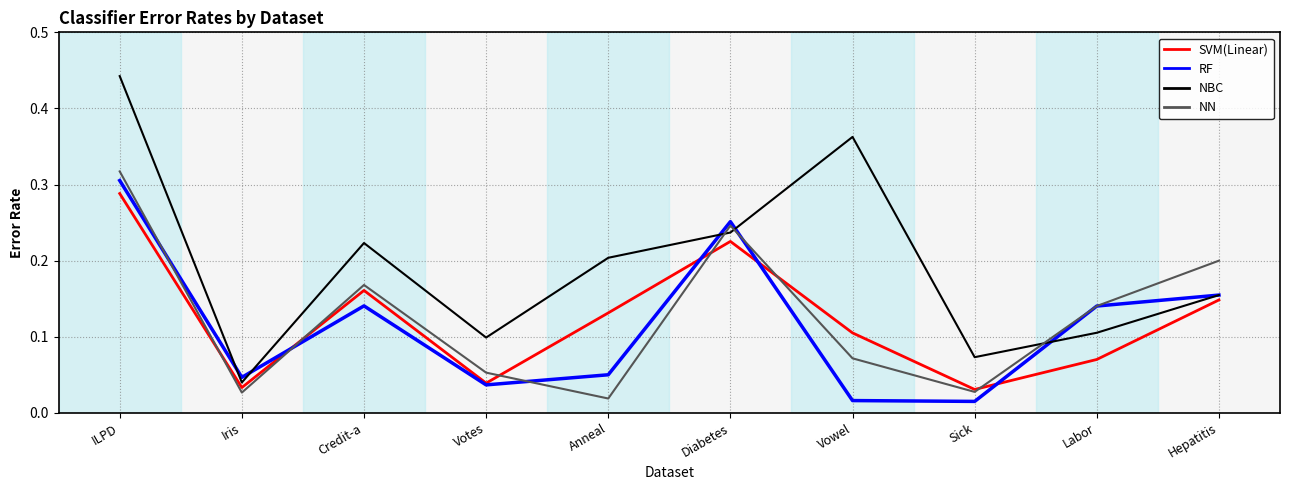

True or false: NBC has a value of 0.0 at Sick.

False